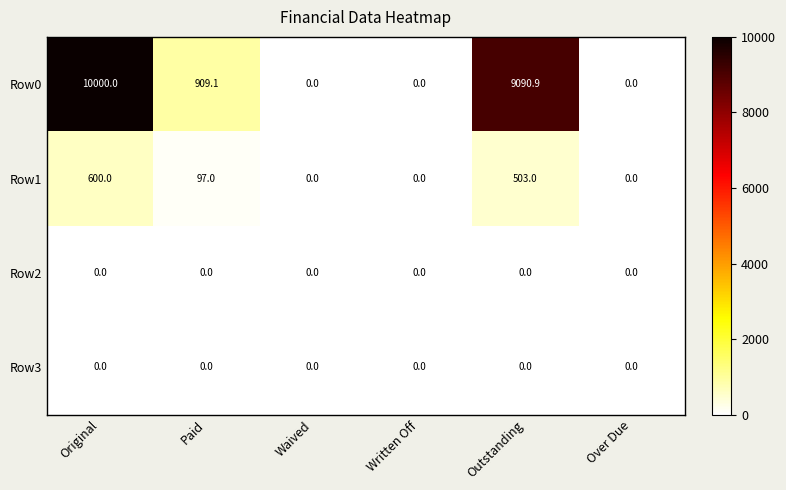

Reading left to right, what are all the values shown in this chart?

Row0: 10000.0	909.1	0.0	0.0	9090.9	0.0
Row1: 600.0	97.0	0.0	0.0	503.0	0.0
Row2: 0.0	0.0	0.0	0.0	0.0	0.0
Row3: 0.0	0.0	0.0	0.0	0.0	0.0